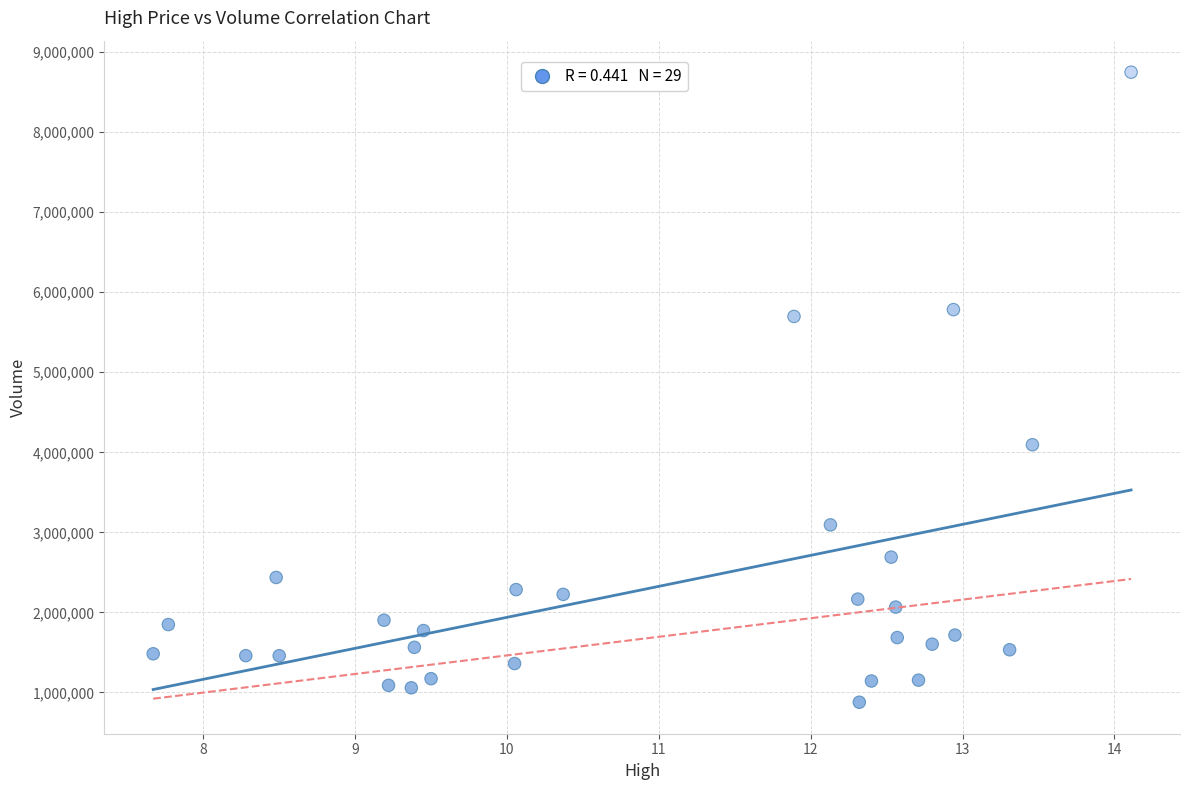

What Y value in the scatter plot is closest to 4813700?

4094800